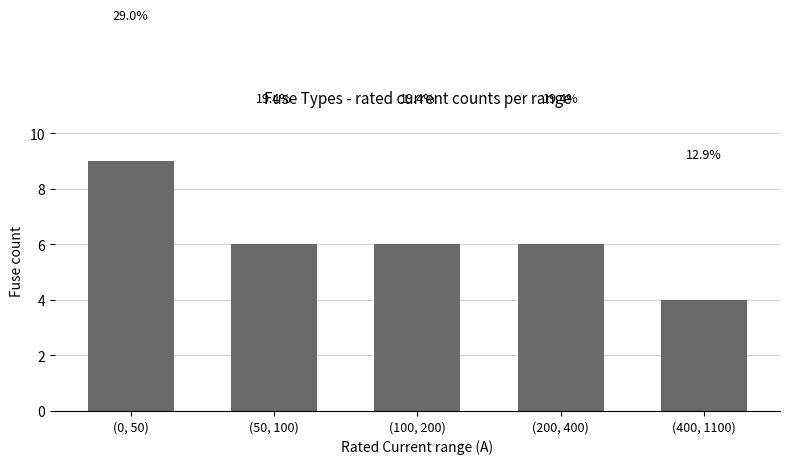

What is the difference between the values at (0, 50) and (200, 400)?

3